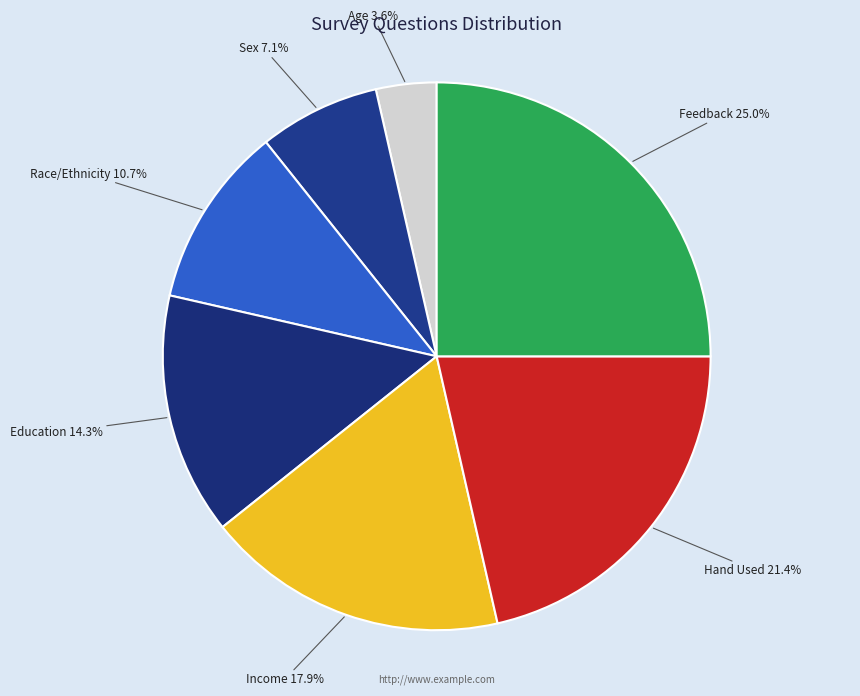

To the nearest percent, what is the difference between the largest and smallest slice percentages?

21%